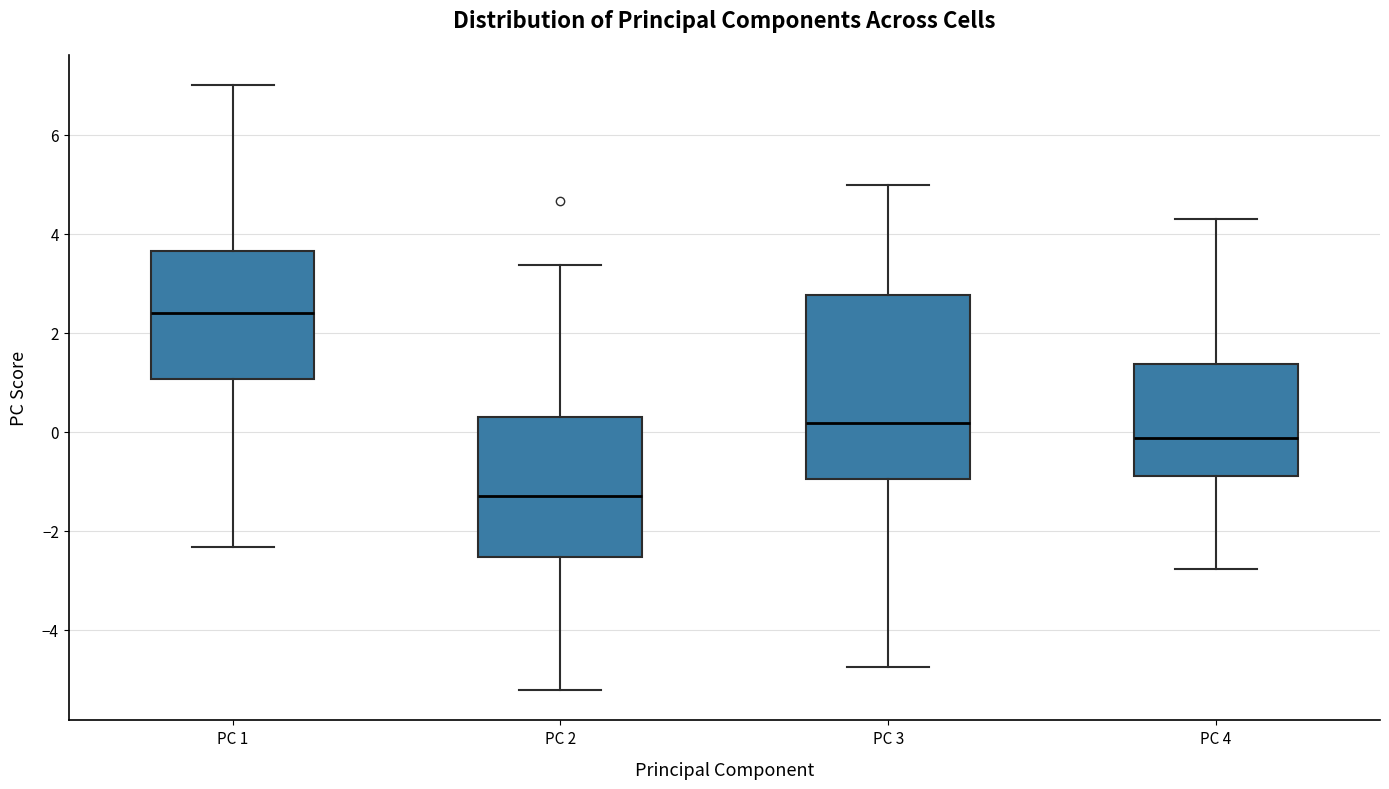

Reading left to right, transcribe this box plot: for each box, give where its median line is, the range the box spans, and where its two whiskers end, as read against the y-axis. The values are not printed on the chart, so give them approximately, as read against the axis.

PC 1: median 2.4, box 1.0 to 3.6, whiskers -2.4 to 7.0
PC 2: median -1.2, box -2.6 to 0.2, whiskers -5.2 to 3.4
PC 3: median 0.2, box -1.0 to 2.8, whiskers -4.8 to 5.0
PC 4: median -0.2, box -0.8 to 1.4, whiskers -2.8 to 4.2